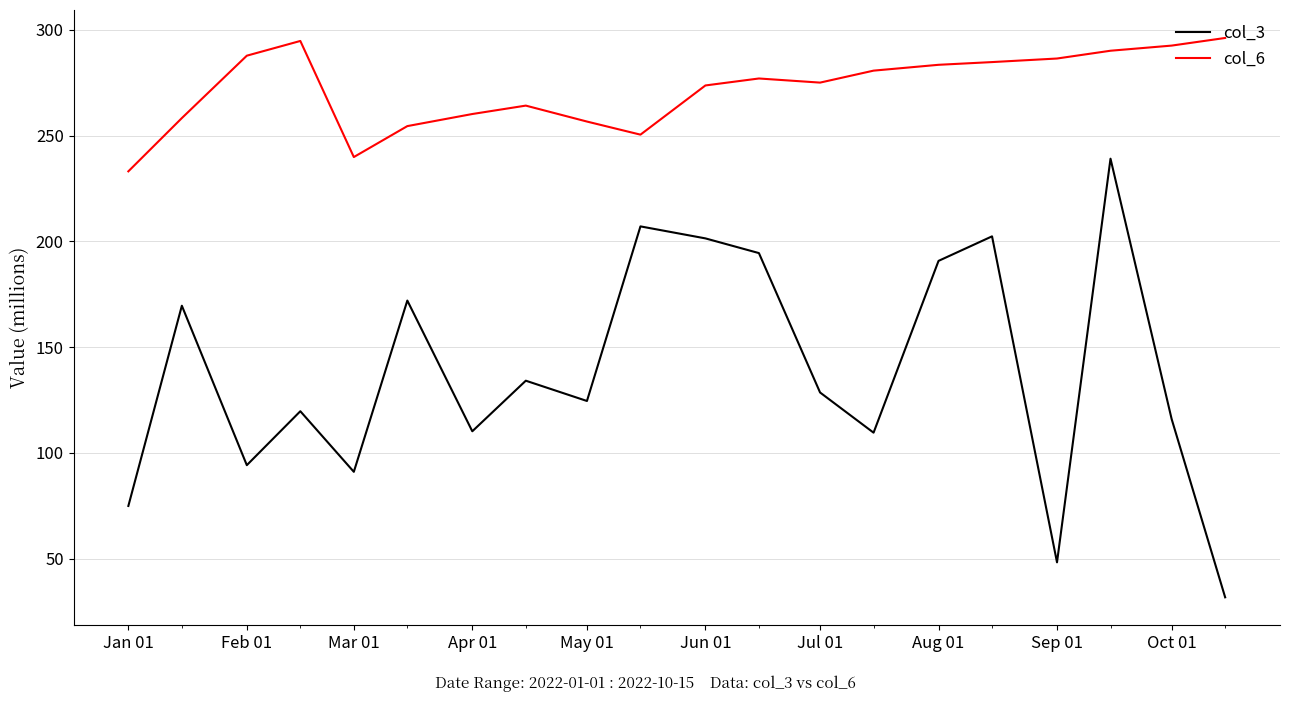

What is the minimum value for col_6?

233.1